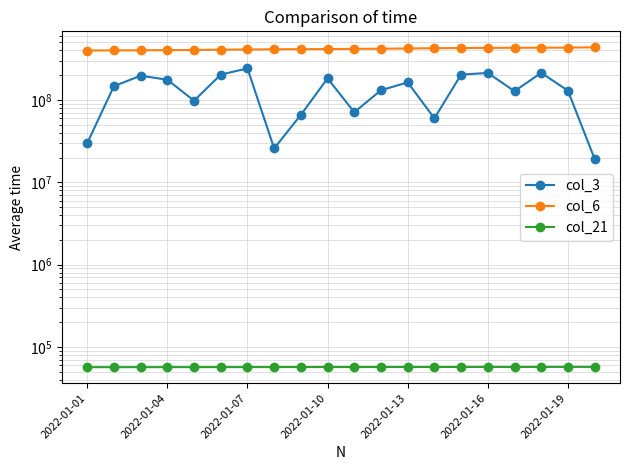

What is the sum of all col_6 values?

8352605558